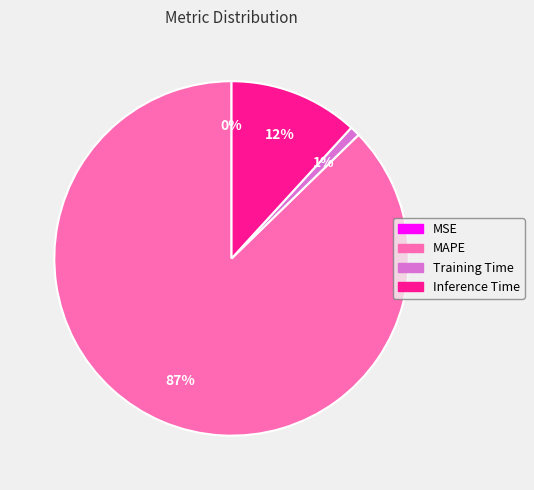

Is it true that MAPE is 79% of the pie?

False